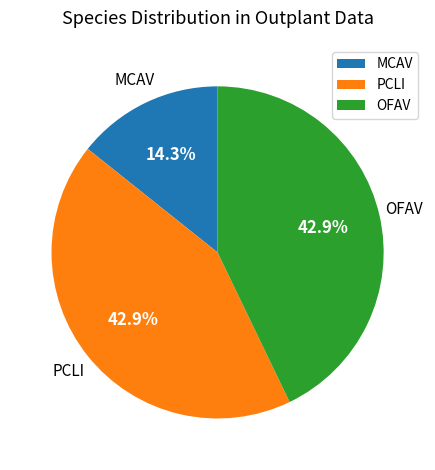

Count the number of slices in the pie.

3